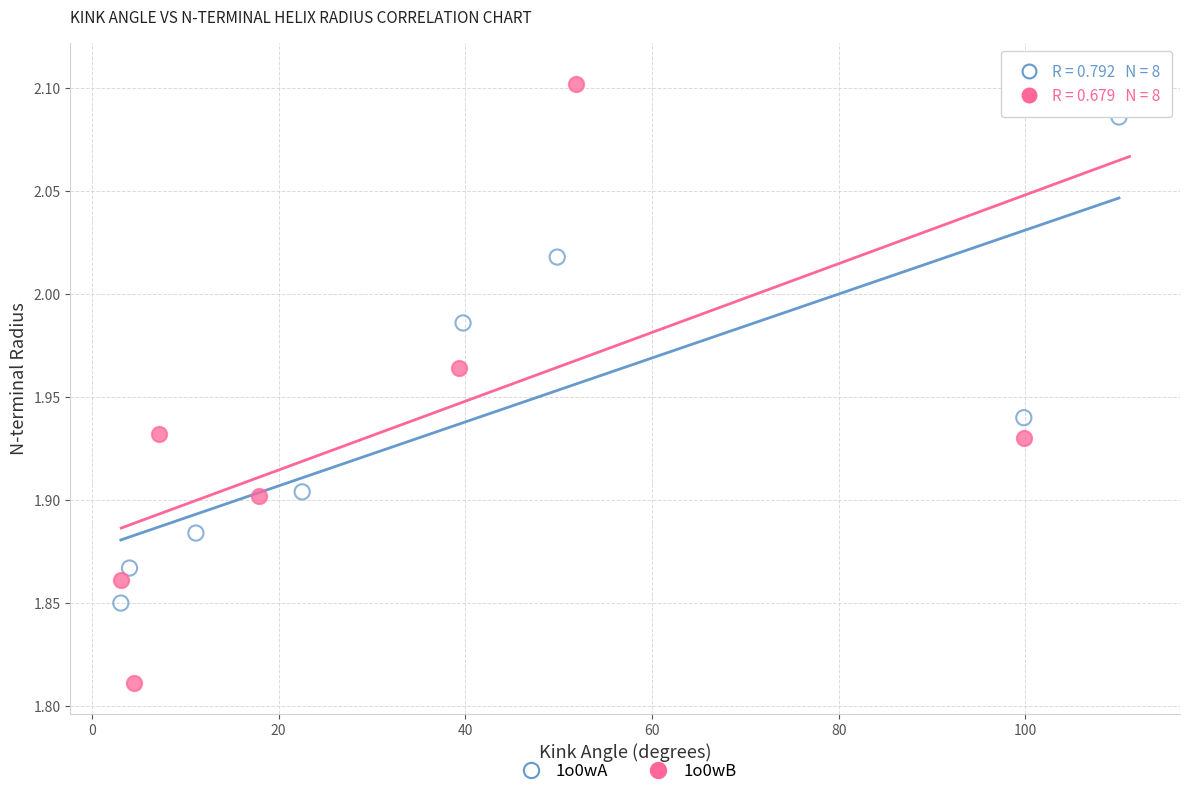

Which series has the widest spread of Y values?

1o0wB